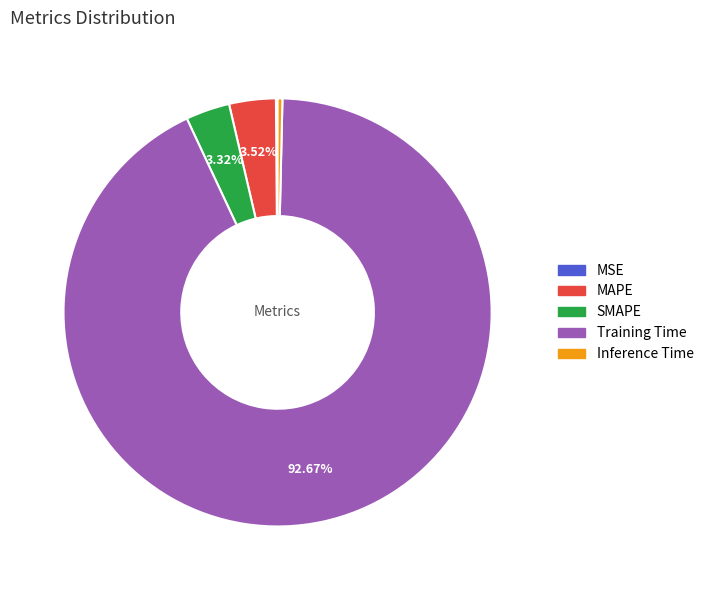

Which has a higher value, MAPE or Training Time?

Training Time